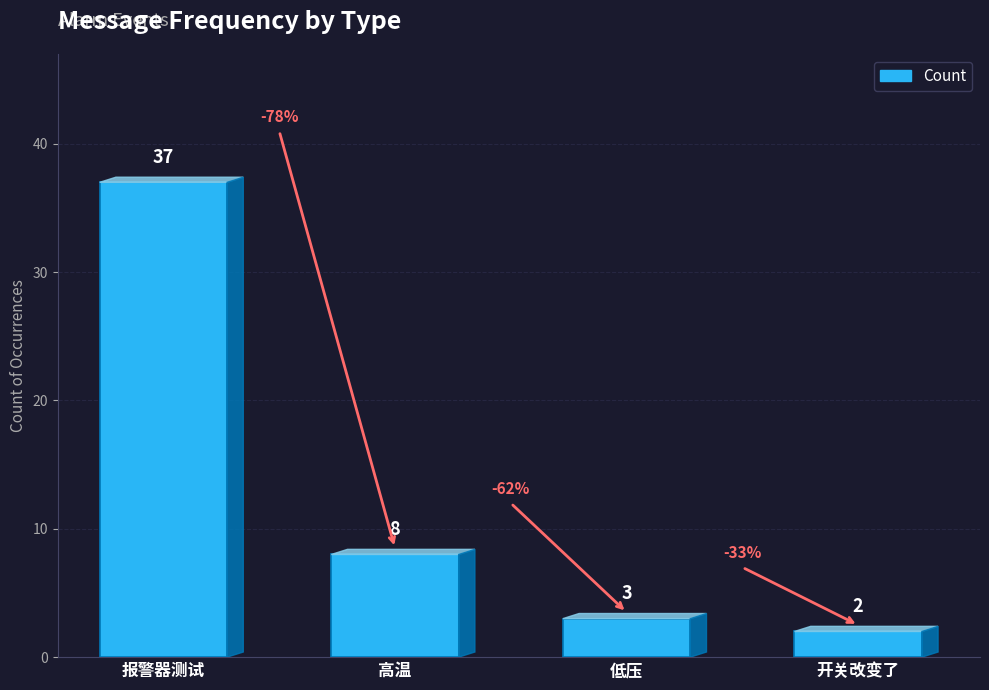

Reading left to right, transcribe all the data shown in this chart.

37	8	3	2